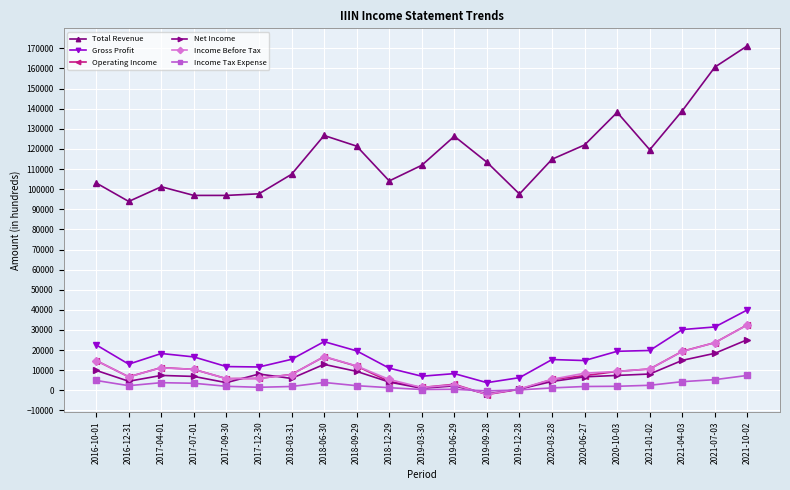

True or false: Income Tax Expense and Total Revenue cross at least once.

False